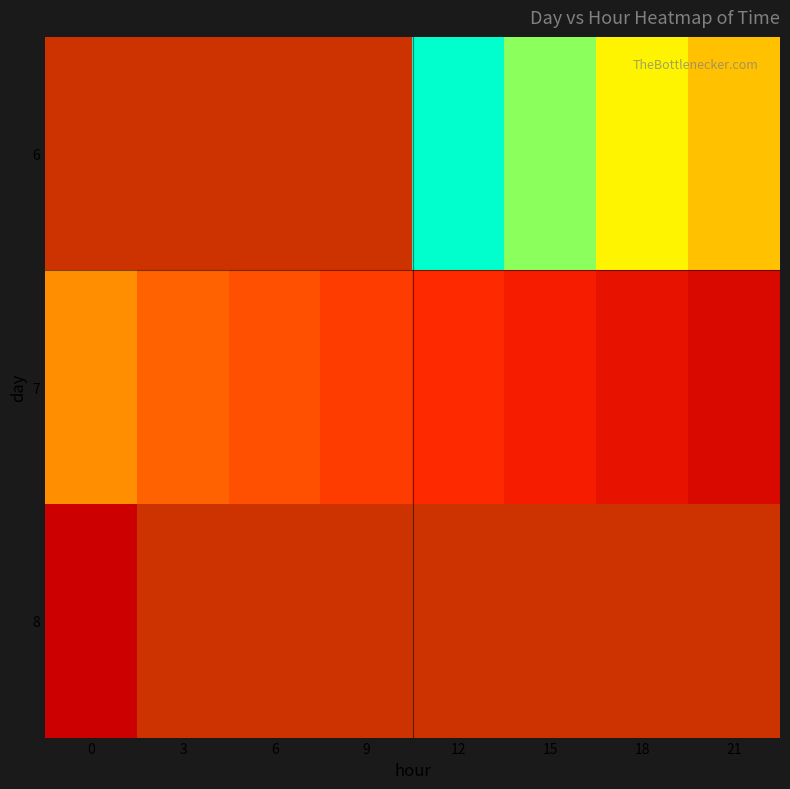

Rank the series by their average value, from lowest to highest.

6, 7, 8